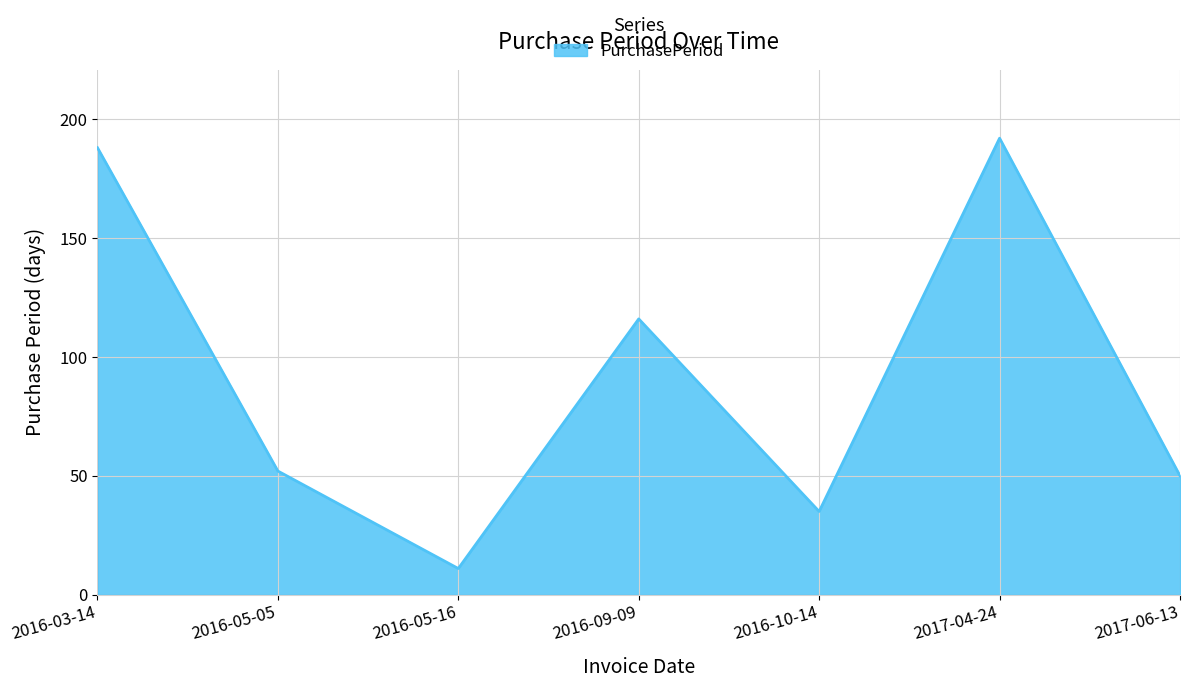

Reading left to right, extract all data points from this chart.

2016-03-14=188	2016-05-05=52	2016-05-16=11	2016-09-09=116	2016-10-14=35	2017-04-24=192	2017-06-13=50